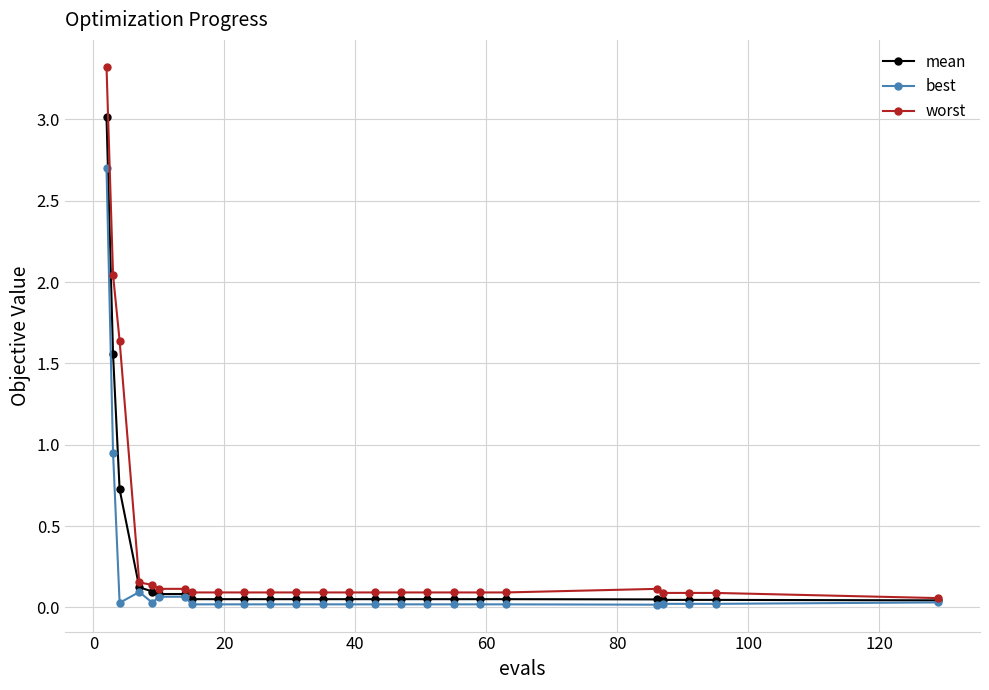

Which series has the widest spread of values?

worst